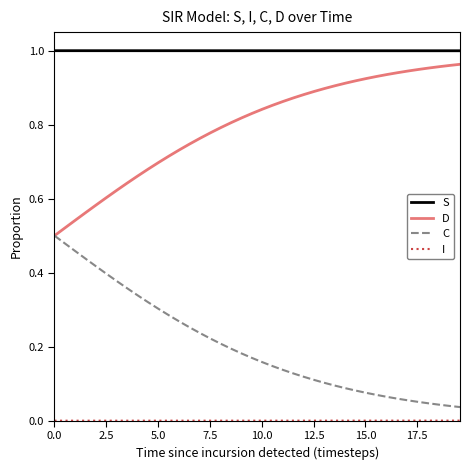

What is the sum of all D values?

31.9